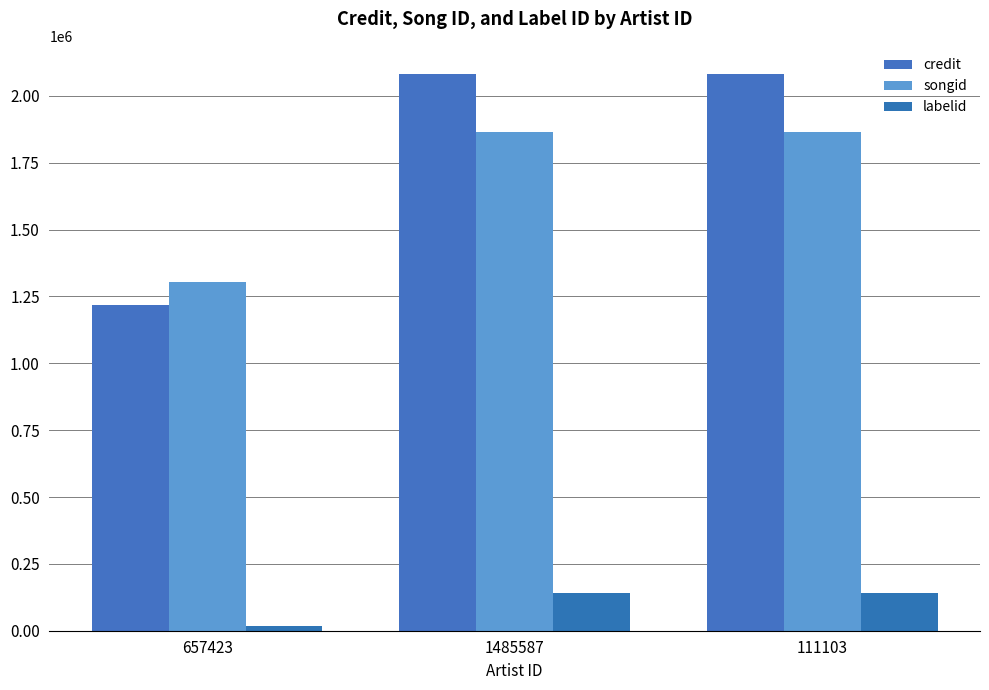

The value of credit at 111103 is 1363809. True or false?

False